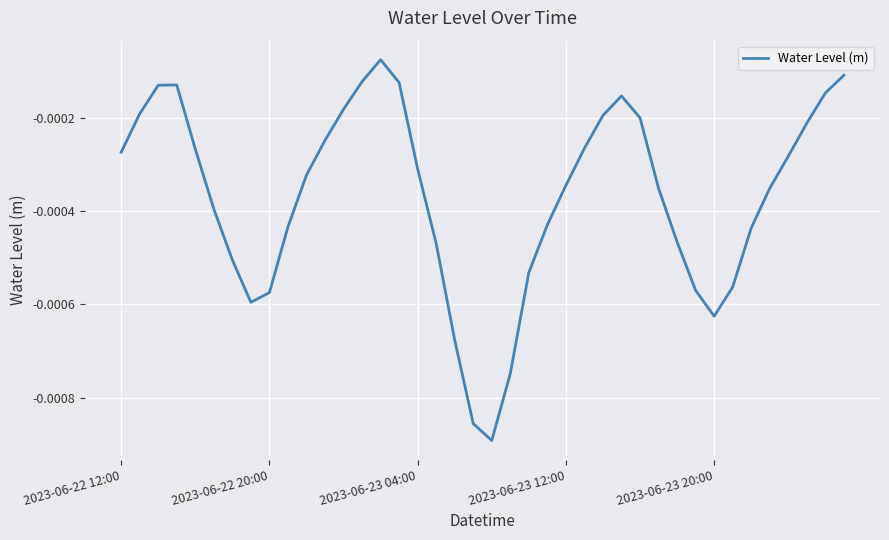

List the labels in order of value, smallest first.

20, 19, 21, 18, 32, 7, 8, 31, 33, 22, 6, 17, 30, 34, 9, 23, 5, 35, 29, 24, 10, 16, 36, 2023-06-22 12:00, 2023-06-23 20:00, 25, 11, 37, 28, 26, 2023-06-22 20:00, 12, 27, 38, 2023-06-23 04:00, 2023-06-23 12:00, 15, 13, 39, 14